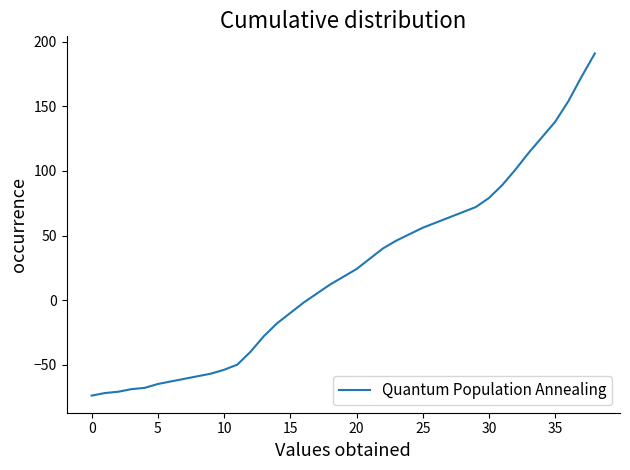

What is the difference between the maximum and minimum values?

265